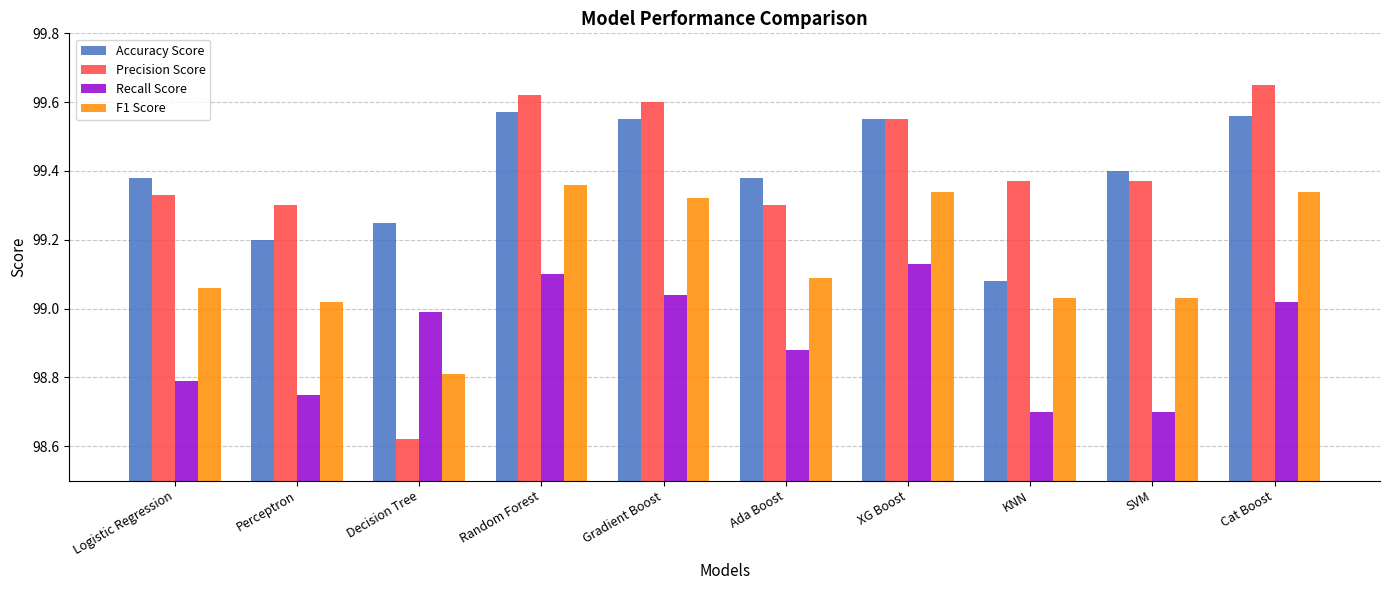

What is the label of the 4th bar from the right?

XG Boost